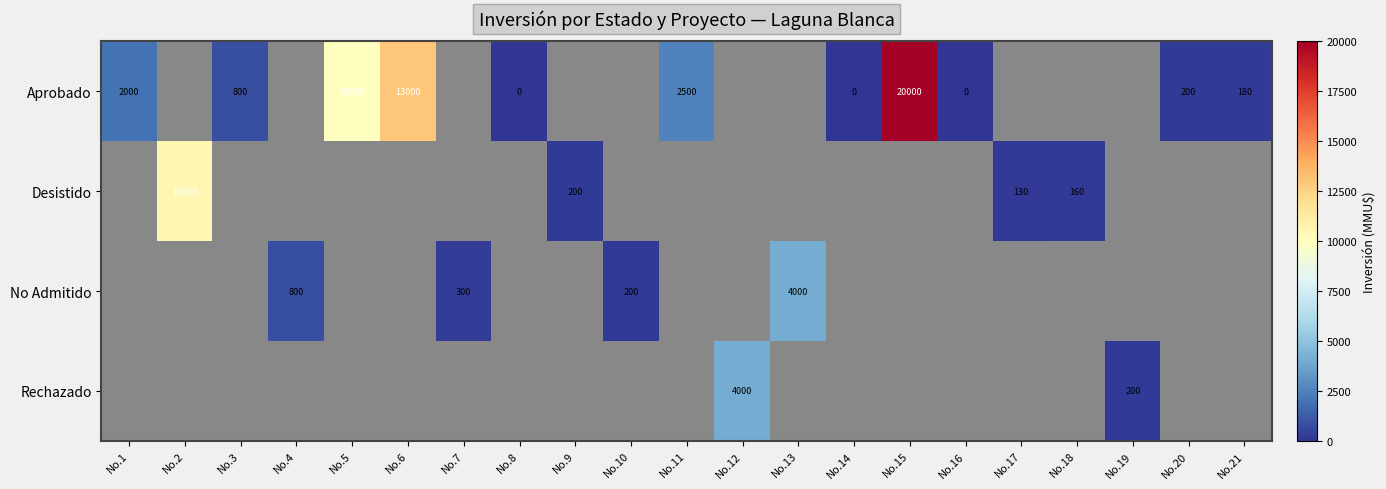

Rank the series at No.15 from lowest to highest value.

Aprobado, Desistido, No Admitido, Rechazado